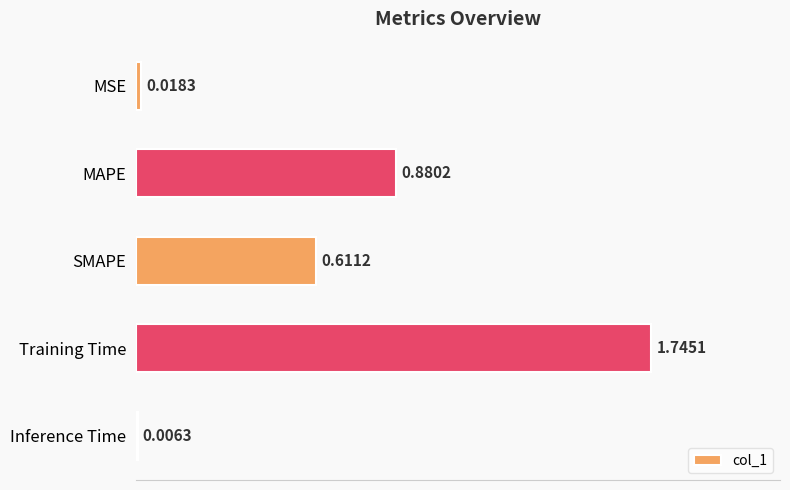

Which has a higher value, SMAPE or MAPE?

MAPE